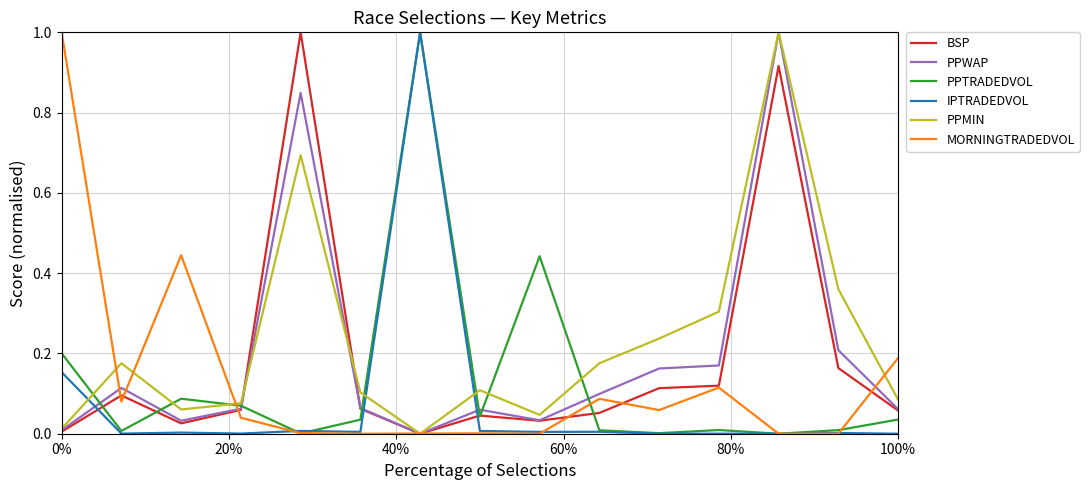

In PPMIN, how many points are lower than both neighbors (excluding endpoints)?

3